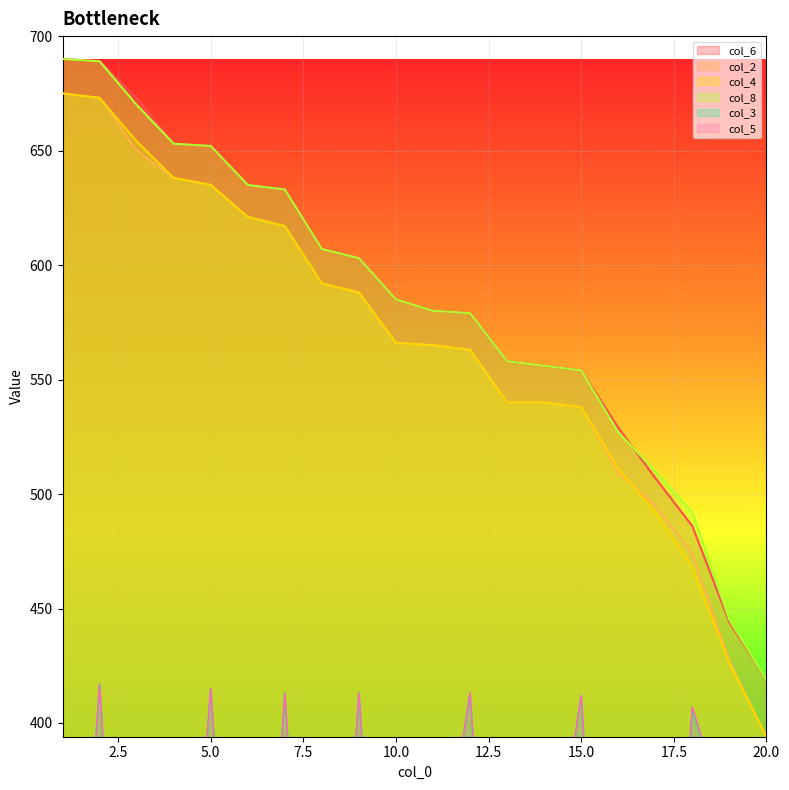

The value of col_2_line at 5.0 is 650. True or false?

True